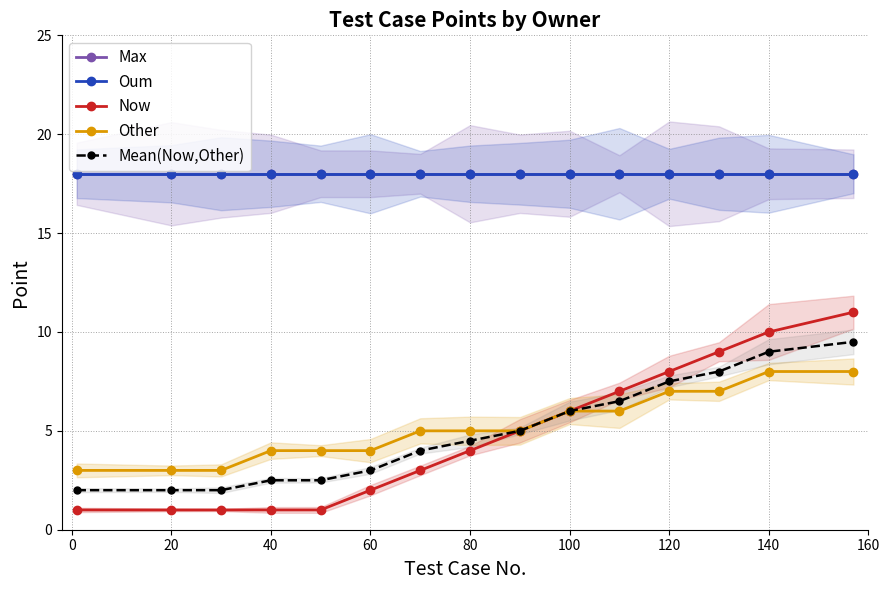

True or false: Oum and Max cross at least once.

False